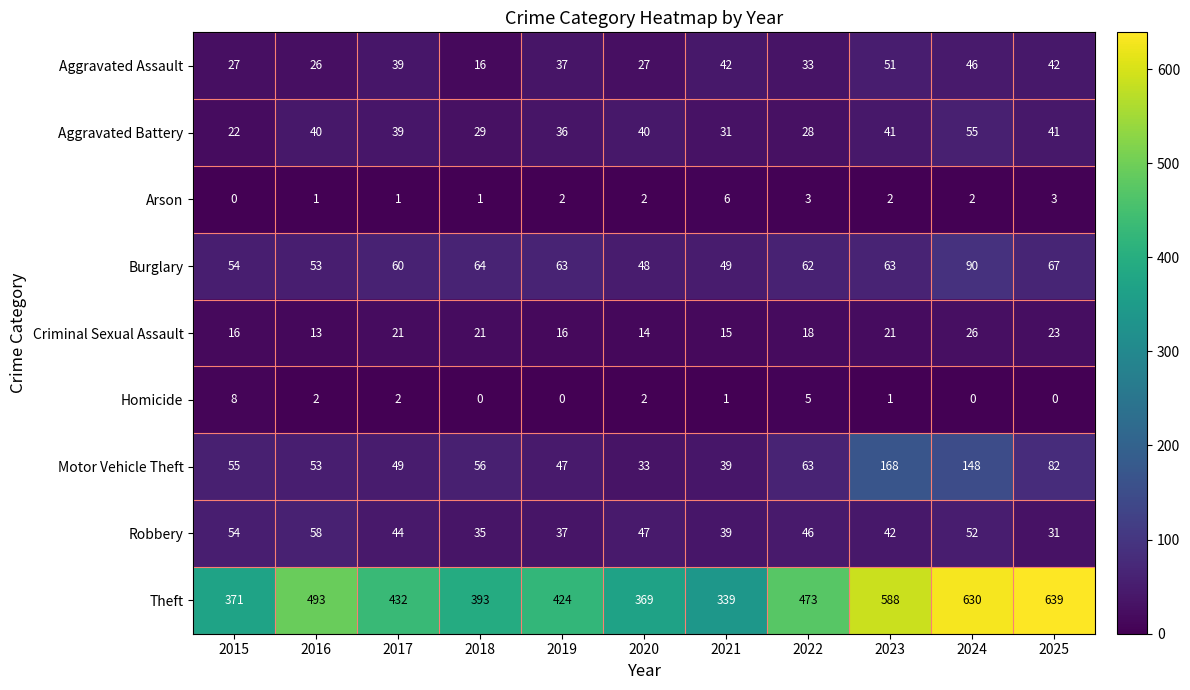

What is the average value of the Motor Vehicle Theft series?

72